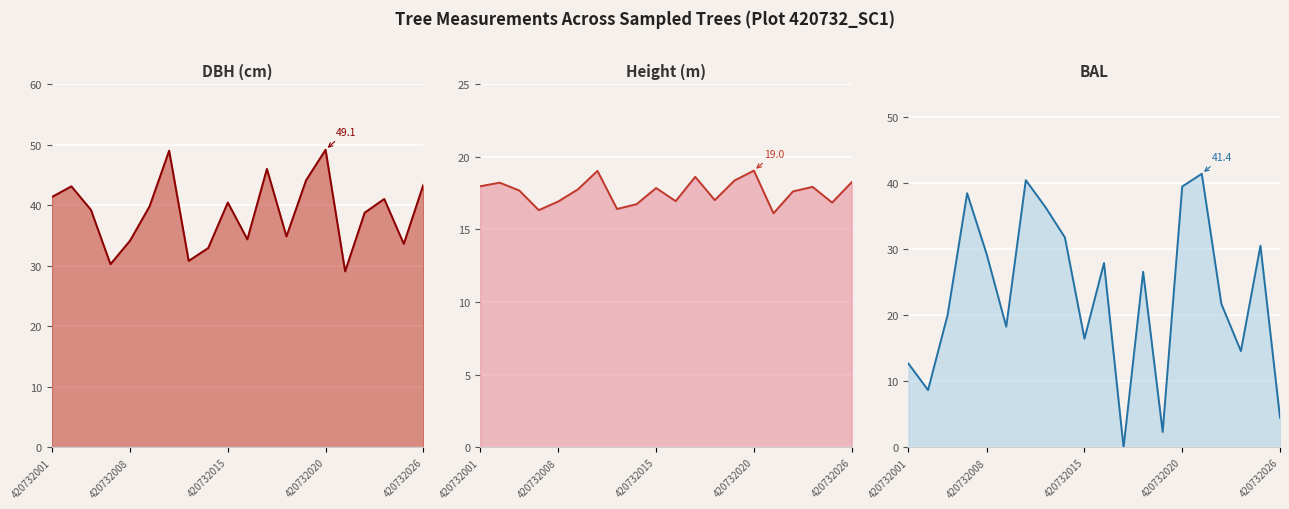

How many times do Height (m) and BAL cross each other?

10